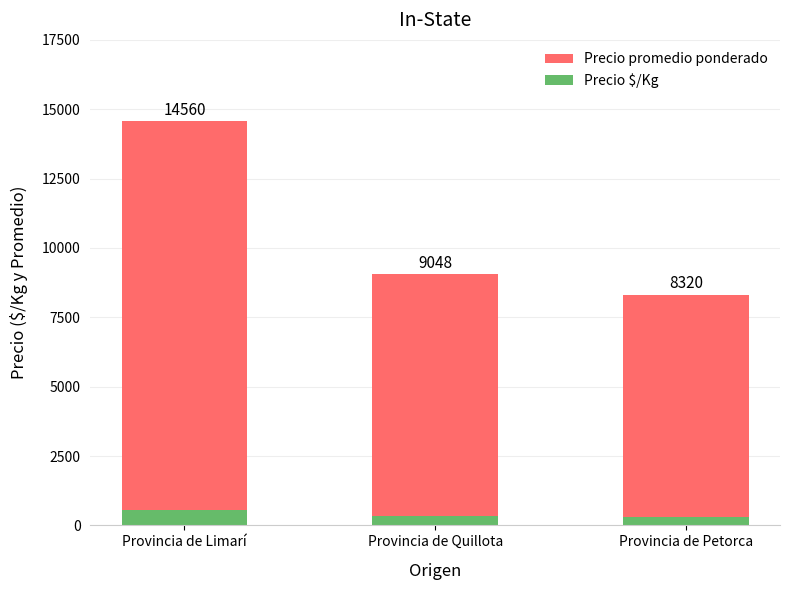

Which series has the largest total across all categories?

Precio promedio ponderado